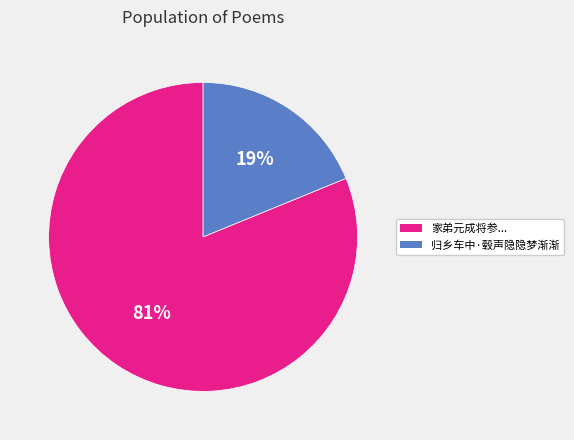

Does any single category account for the majority?

Yes